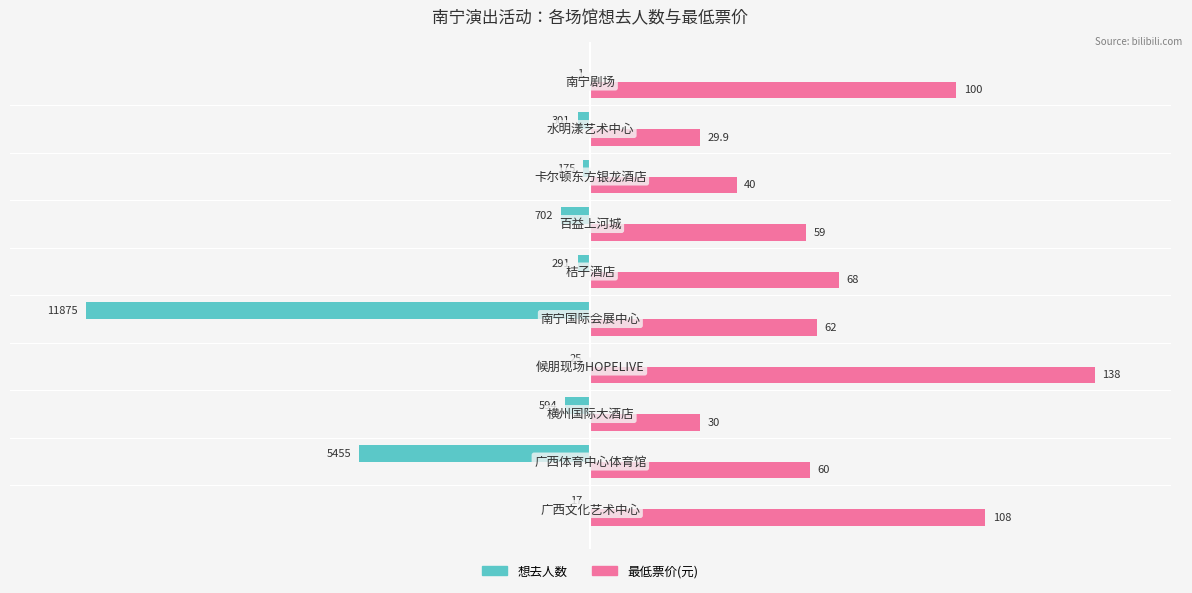

What are all the series names shown in the legend?

想去人数, 最低票价(元)